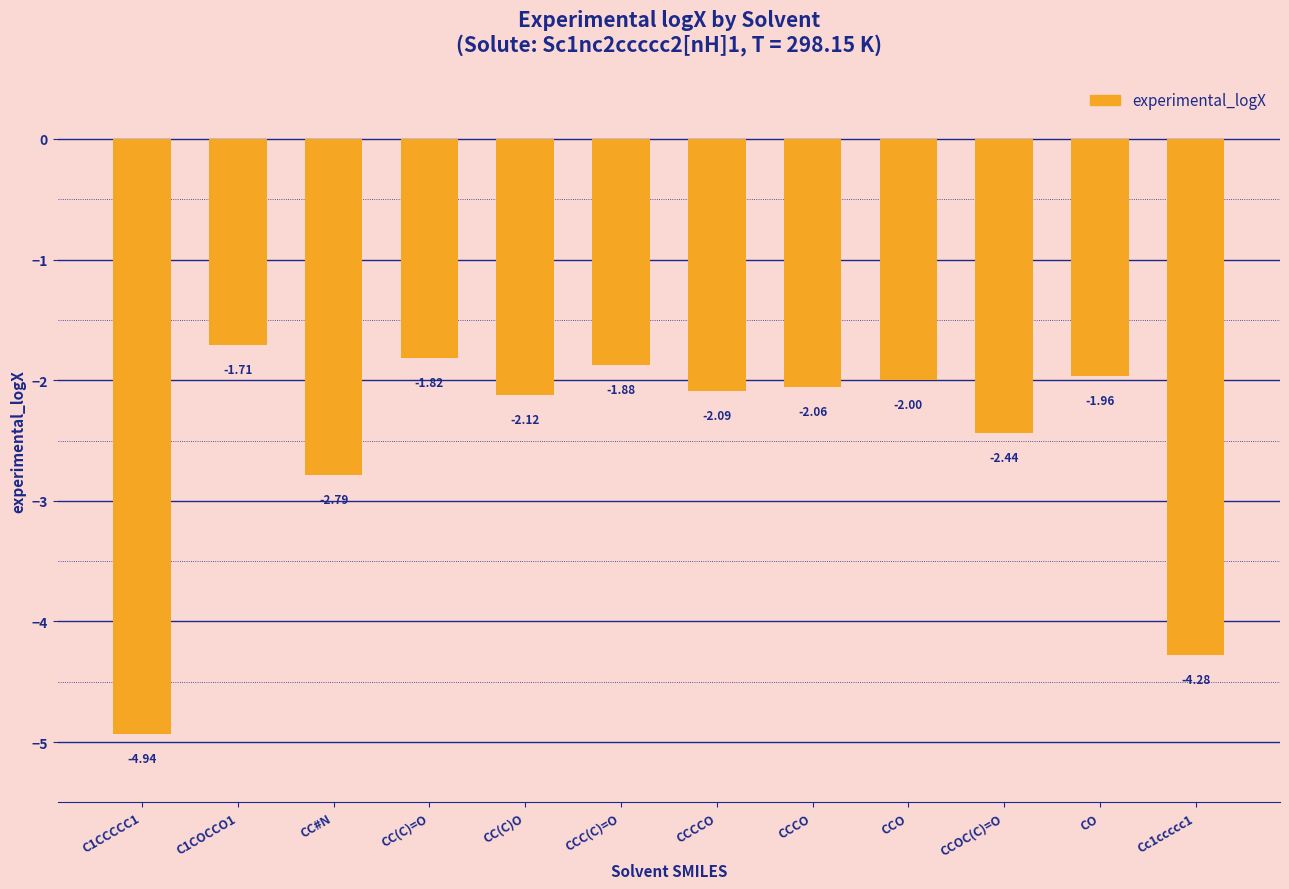

What is the difference between the maximum and second lowest values?

2.6